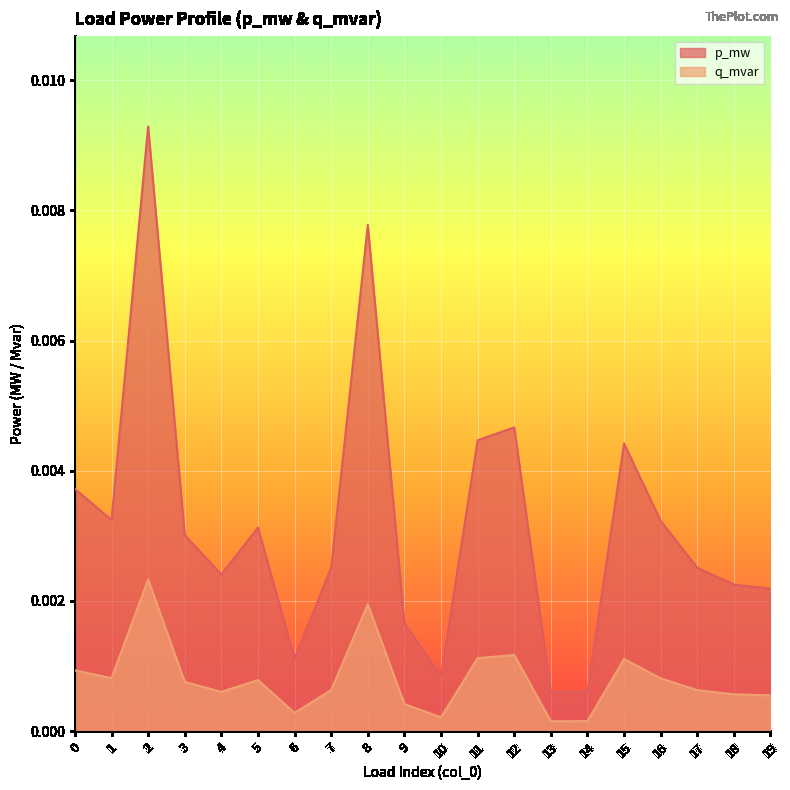

True or false: p_mw and q_mvar intersect in this chart.

False